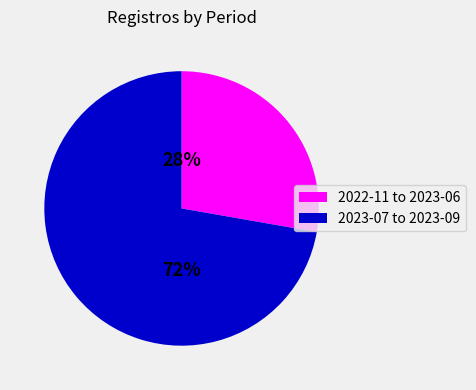

Rank the categories by value from lowest to highest.

2022-11 to 2023-06, 2023-07 to 2023-09